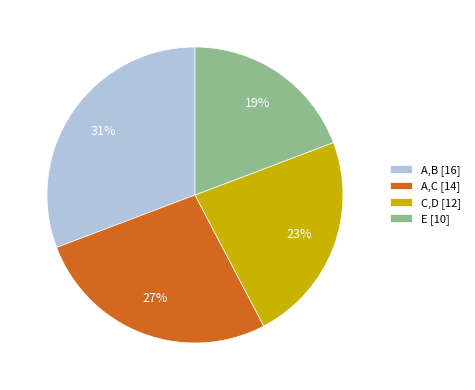

To the nearest percent, what percentage of the pie is E?

19%